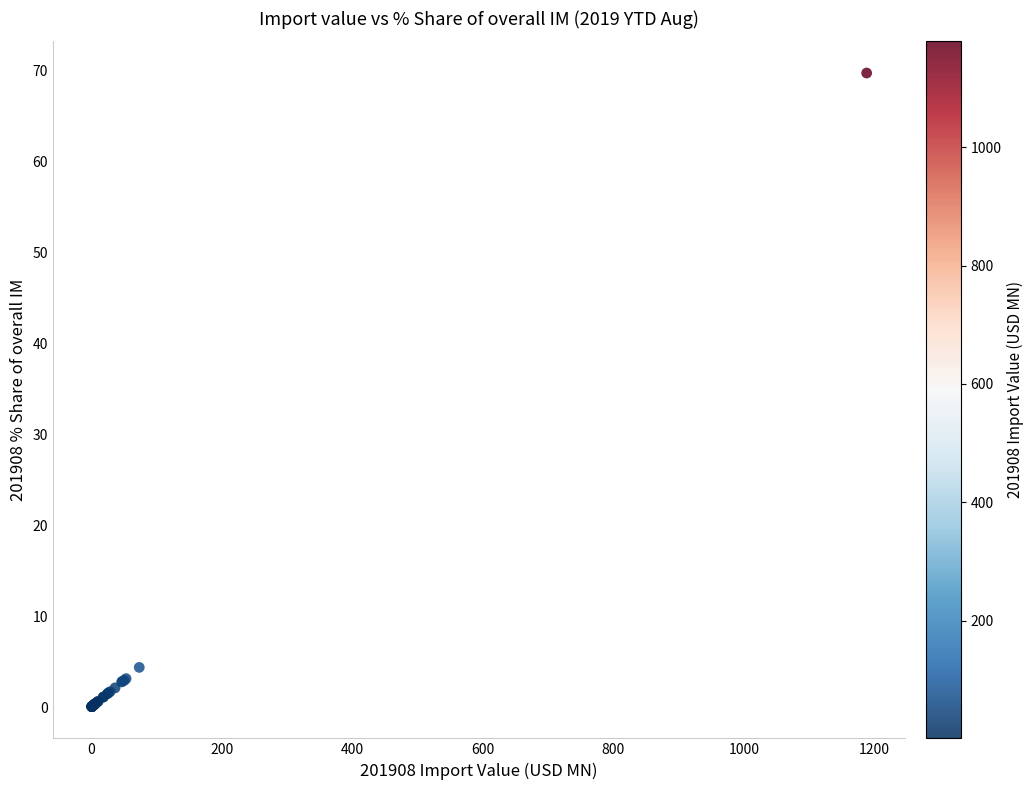

What Y value in the scatter plot is closest to 34?

4.4